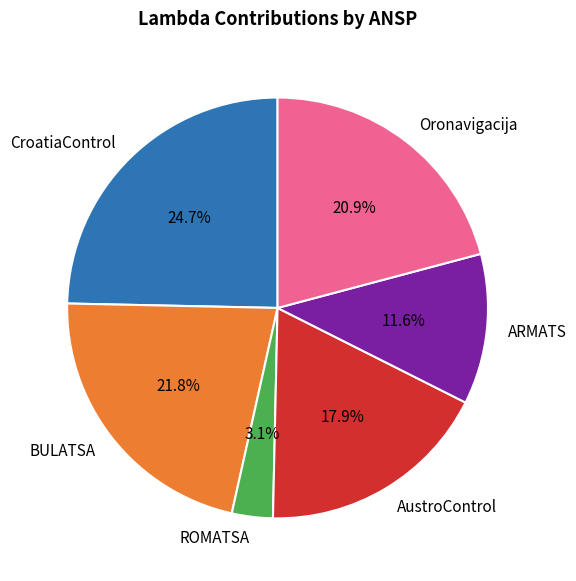

Does any single category account for the majority?

No